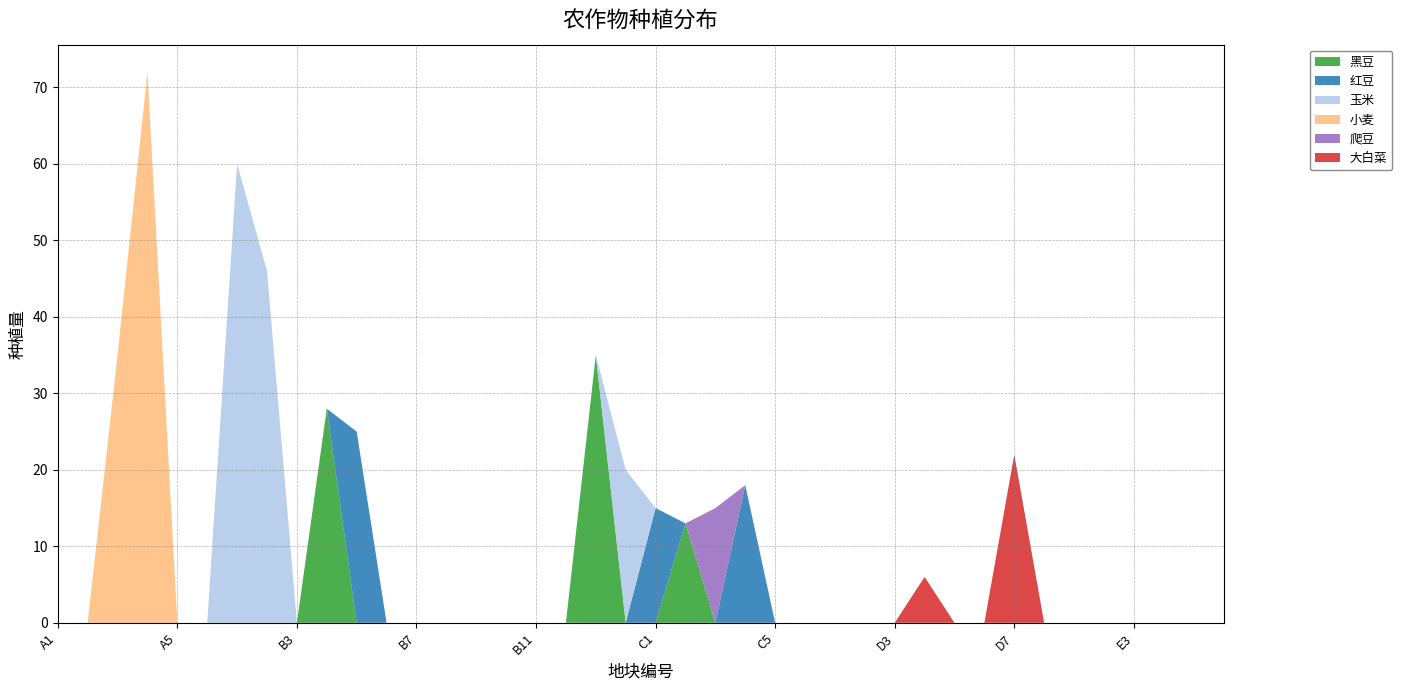

Reading left to right, transcribe all the data shown in this chart.

黑豆: A1=0	A2=0	A3=0	A4=0	A5=0	A6=0	B1=0	B2=0	B3=0	B4=28	B5=0	B6=0	B7=0	B8=0	B9=0	B10=0	B11=0	B12=0	B13=35	B14=0	C1=0	C2=13	C3=0	C4=0	C5=0	C6=0	D1=0	D2=0	D3=0	D4=0	D5=0	D6=0	D7=0	D8=0	E1=0	E2=0	E3=0	E4=0	E5=0	E6=0
红豆: A1=0	A2=0	A3=0	A4=0	A5=0	A6=0	B1=0	B2=0	B3=0	B4=0	B5=25	B6=0	B7=0	B8=0	B9=0	B10=0	B11=0	B12=0	B13=0	B14=0	C1=15	C2=0	C3=0	C4=18	C5=0	C6=0	D1=0	D2=0	D3=0	D4=0	D5=0	D6=0	D7=0	D8=0	E1=0	E2=0	E3=0	E4=0	E5=0	E6=0
玉米: A1=0	A2=0	A3=0	A4=0	A5=0	A6=0	B1=60	B2=46	B3=0	B4=0	B5=0	B6=0	B7=0	B8=0	B9=0	B10=0	B11=0	B12=0	B13=0	B14=20	C1=0	C2=0	C3=0	C4=0	C5=0	C6=0	D1=0	D2=0	D3=0	D4=0	D5=0	D6=0	D7=0	D8=0	E1=0	E2=0	E3=0	E4=0	E5=0	E6=0
小麦: A1=0	A2=0	A3=35	A4=72	A5=0	A6=0	B1=0	B2=0	B3=0	B4=0	B5=0	B6=0	B7=0	B8=0	B9=0	B10=0	B11=0	B12=0	B13=0	B14=0	C1=0	C2=0	C3=0	C4=0	C5=0	C6=0	D1=0	D2=0	D3=0	D4=0	D5=0	D6=0	D7=0	D8=0	E1=0	E2=0	E3=0	E4=0	E5=0	E6=0
爬豆: A1=0	A2=0	A3=0	A4=0	A5=0	A6=0	B1=0	B2=0	B3=0	B4=0	B5=0	B6=0	B7=0	B8=0	B9=0	B10=0	B11=0	B12=0	B13=0	B14=0	C1=0	C2=0	C3=15	C4=0	C5=0	C6=0	D1=0	D2=0	D3=0	D4=0	D5=0	D6=0	D7=0	D8=0	E1=0	E2=0	E3=0	E4=0	E5=0	E6=0
大白菜: A1=0	A2=0	A3=0	A4=0	A5=0	A6=0	B1=0	B2=0	B3=0	B4=0	B5=0	B6=0	B7=0	B8=0	B9=0	B10=0	B11=0	B12=0	B13=0	B14=0	C1=0	C2=0	C3=0	C4=0	C5=0	C6=0	D1=0	D2=0	D3=0	D4=6	D5=0	D6=0	D7=22	D8=0	E1=0	E2=0	E3=0	E4=0	E5=0	E6=0